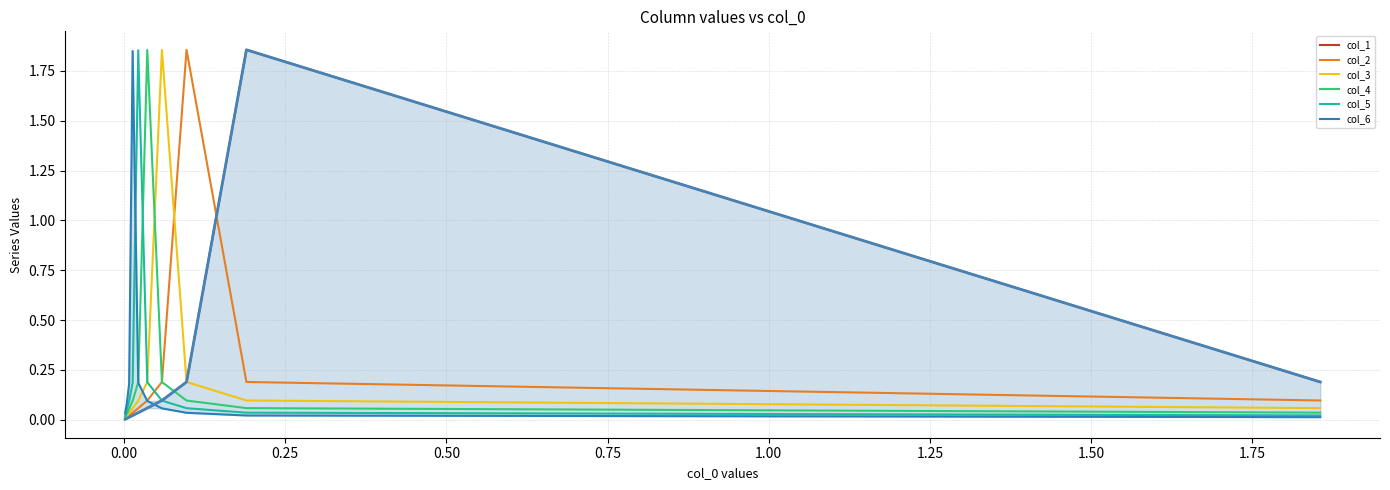

Reading right to left, extract all data points from this chart.

col_1: 0.0	0.0	0.0	0.0	0.0	0.1	0.1	0.2	1.9	0.2
col_2: 0.0	0.0	0.0	0.0	0.1	0.1	0.2	1.9	0.2	0.1
col_3: 0.0	0.0	0.0	0.1	0.1	0.2	1.9	0.2	0.1	0.1
col_4: 0.0	0.0	0.1	0.1	0.2	1.9	0.2	0.1	0.1	0.0
col_5: 0.0	0.0	0.1	0.2	1.9	0.2	0.1	0.1	0.0	0.0
col_6: 0.0	0.1	0.2	1.8	0.2	0.1	0.1	0.0	0.0	0.0